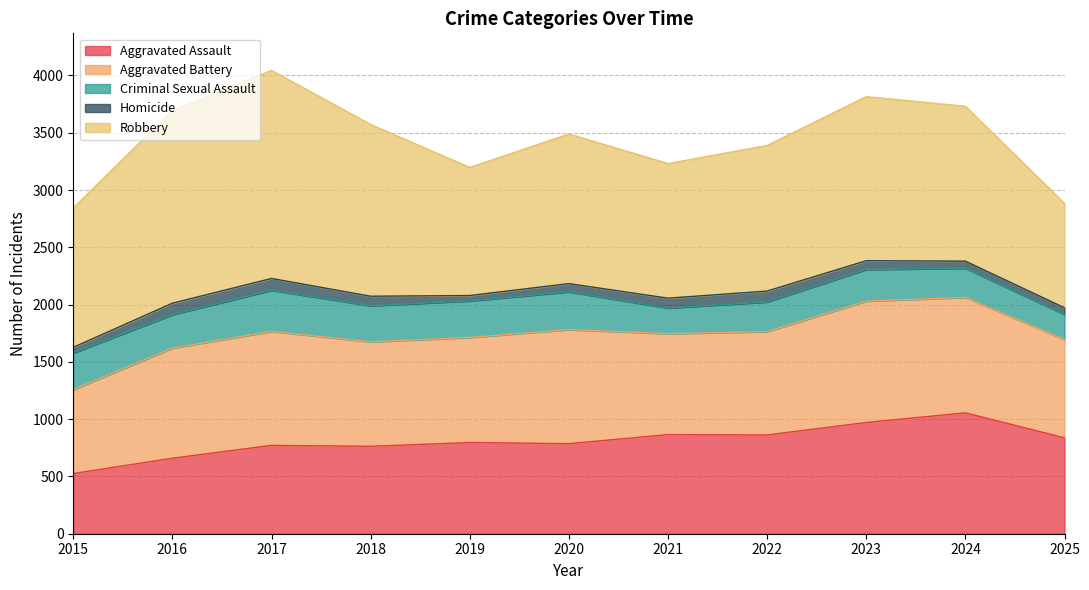

The value of Robbery at 2018 is 1499. True or false?

True